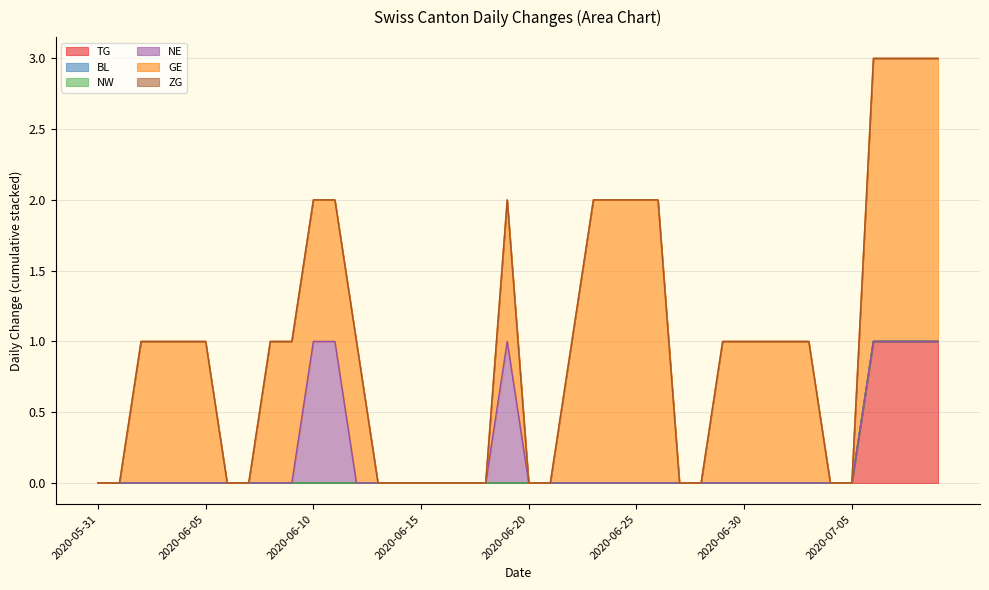

What is the label of the 15th point from the right?

2020-06-25